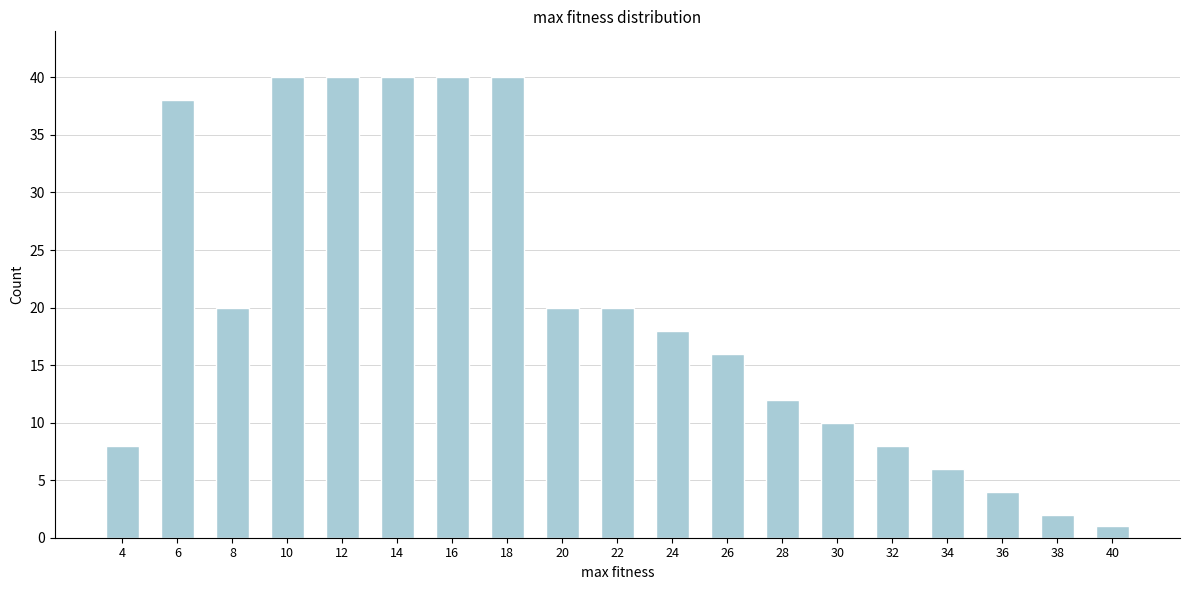

Reading left to right, what are all the values shown in this chart?

4=8	6=38	8=20	10=40	12=40	14=40	16=40	18=40	20=20	22=20	24=18	26=16	28=12	30=10	32=8	34=6	36=4	38=2	40=1